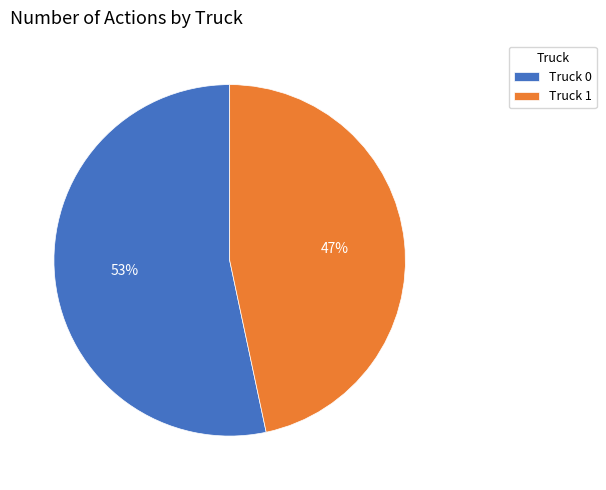

Which has a higher value, Truck 0 or Truck 1?

Truck 0